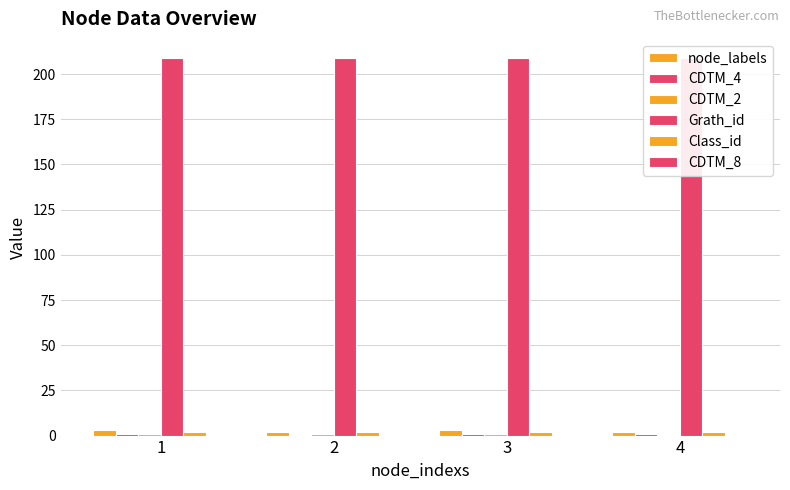

What is the difference between the highest and lowest values at 4?

209